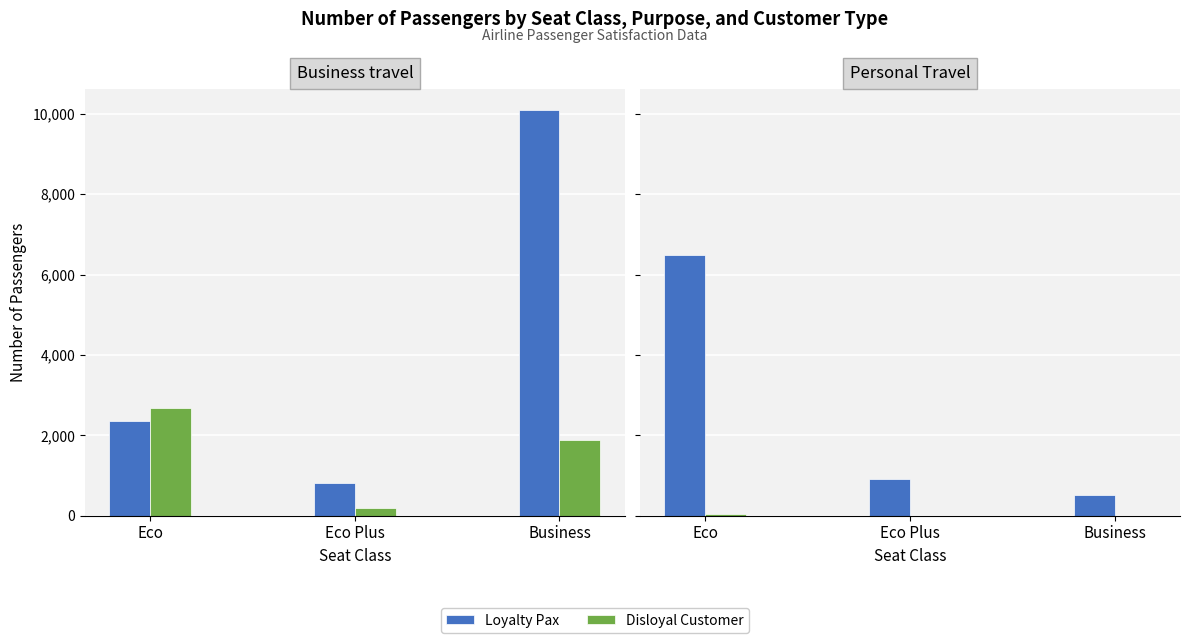

How many categories are shown in the chart?

3